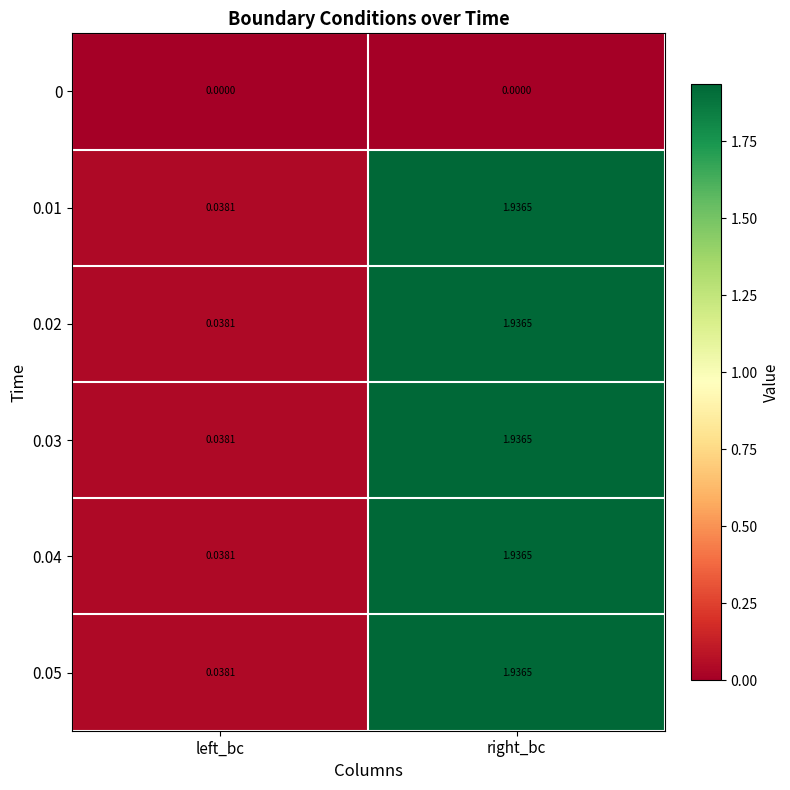

At which label does 0.02 reach its peak?

right_bc